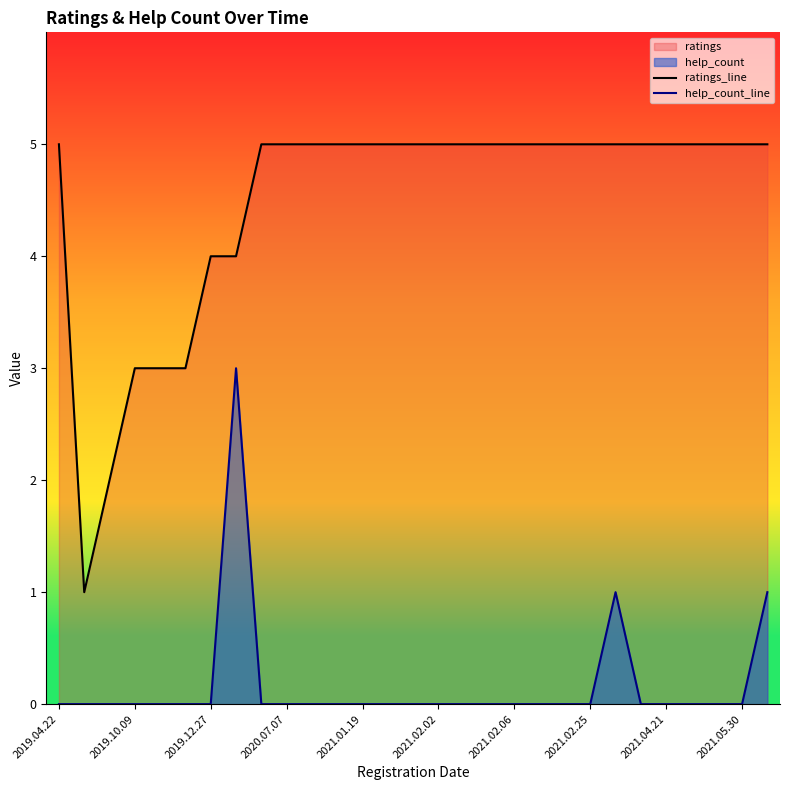

True or false: ratings_line has more than 0 interior local peaks.

False